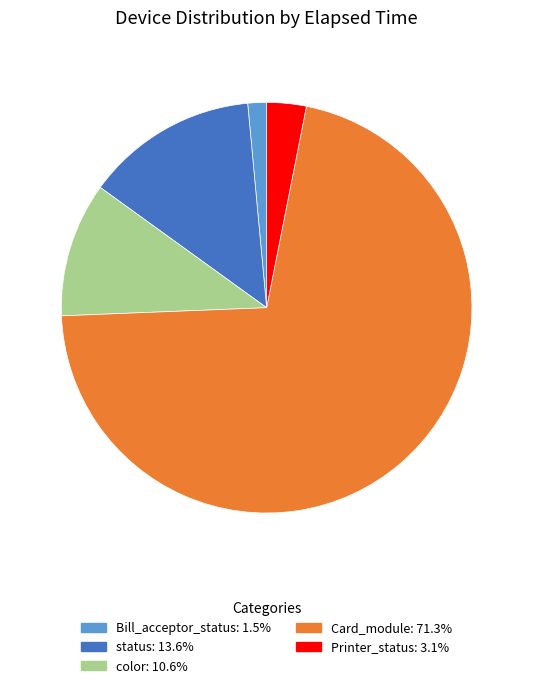

Does any single category account for the majority?

Yes